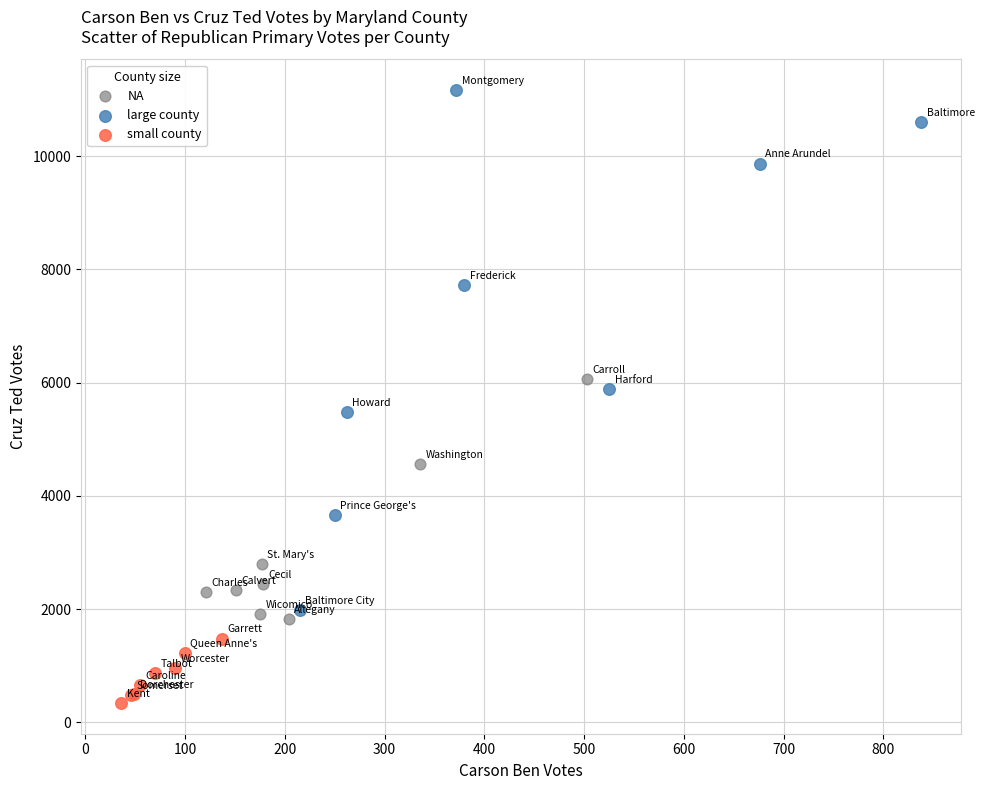

Which series reaches the maximum Y coordinate?

large county